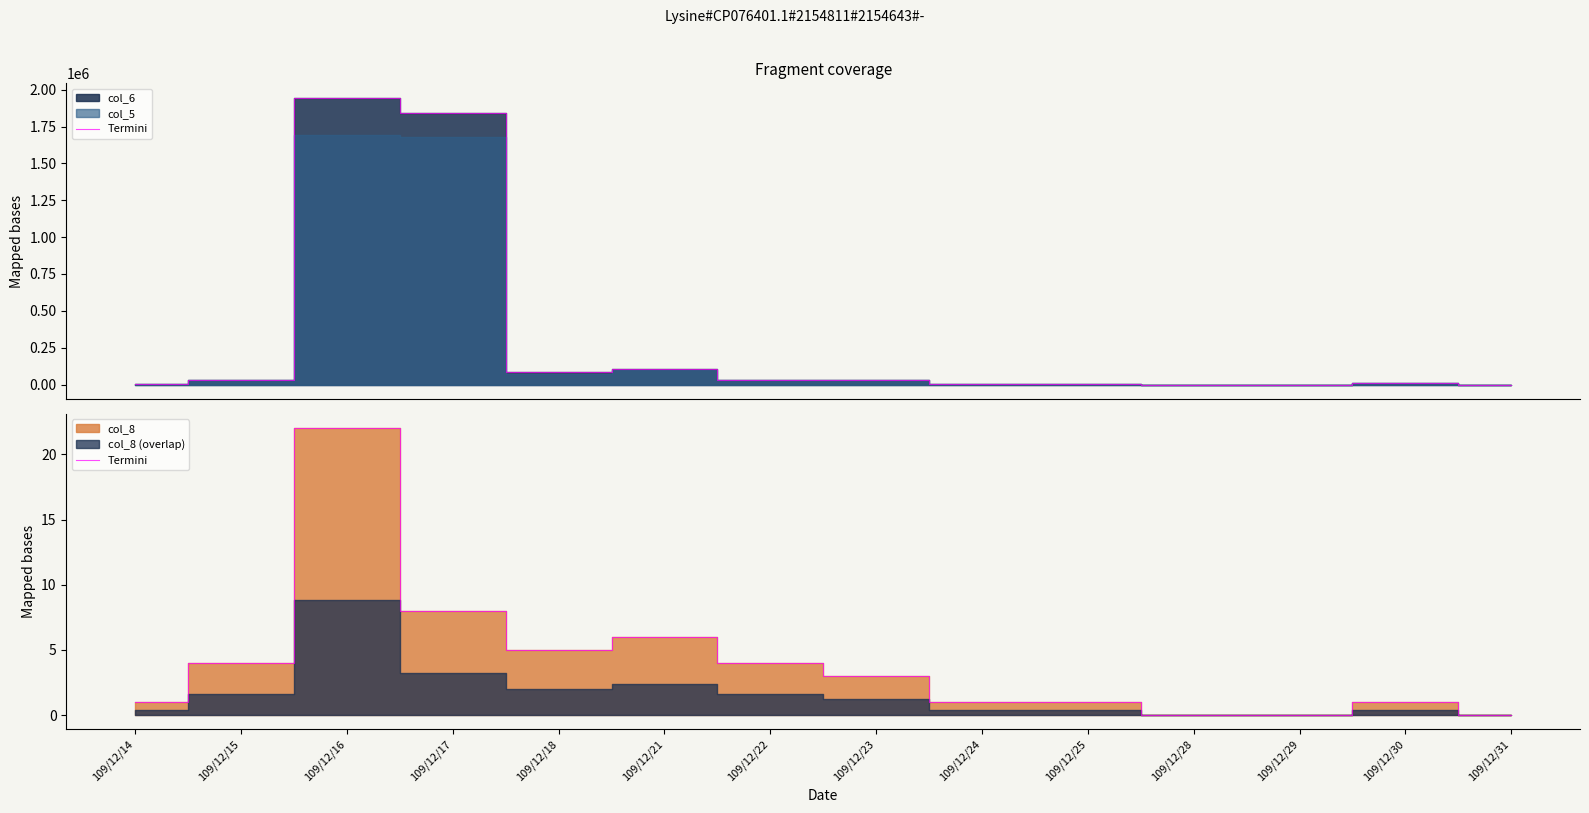

Where is the first local minimum?

109/12/18